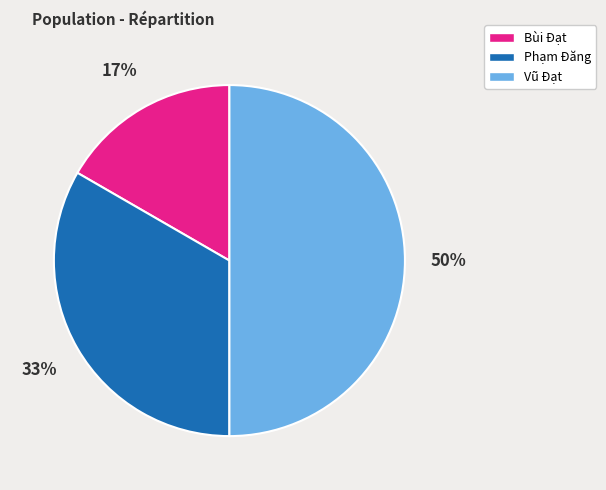

How many slices are in this pie chart?

3